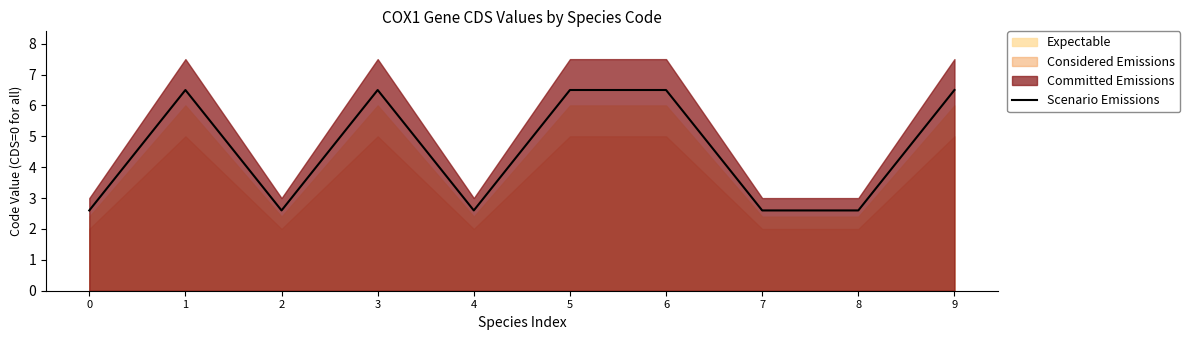

The chart shows a value of 6.5 at 5. True or false?

True